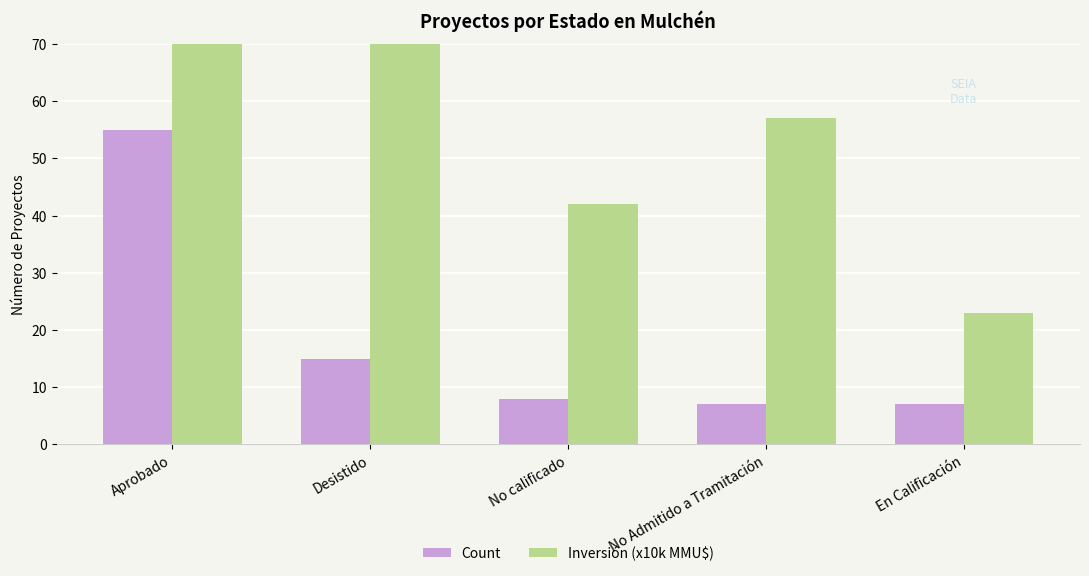

Reading left to right, extract all data points from this chart.

Count: Aprobado=55.0	Desistido=15.0	No calificado=8.0	No Admitido a Tramitación=7.0	En Calificación=7.0
Inversión (x10k MMU$): Aprobado=282.6	Desistido=137.4	No calificado=42.0	No Admitido a Tramitación=57.0	En Calificación=23.0